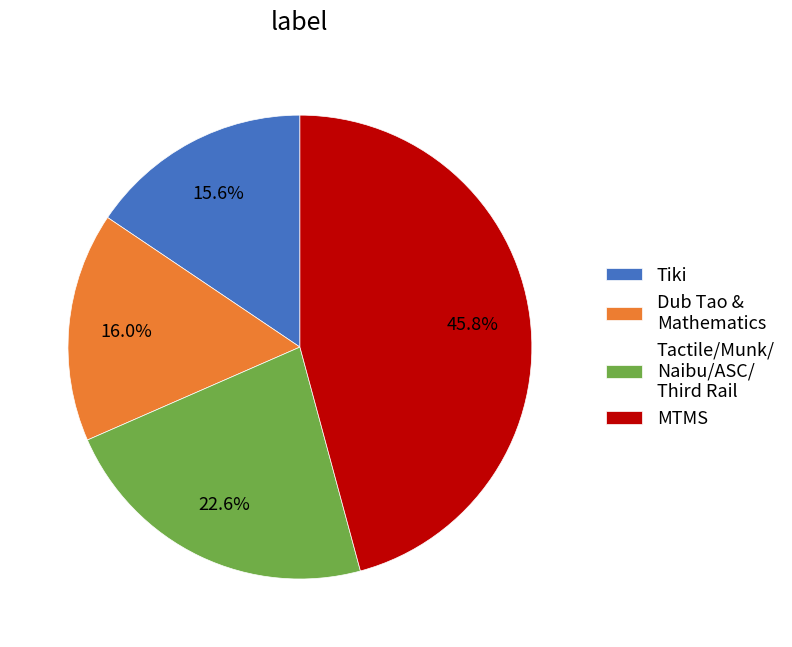

Combined, do Tiki and Dub Tao & Mathematics account for over 50%?

No